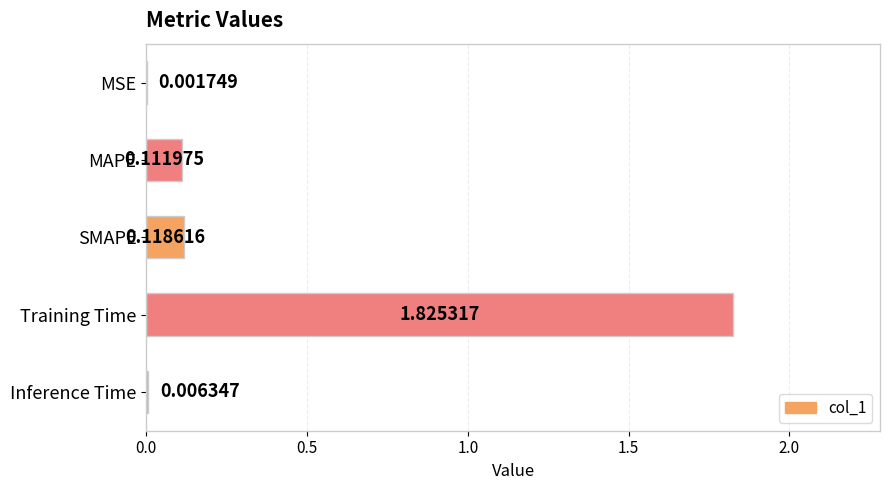

What is the change in value from MSE to SMAPE?

+0.1